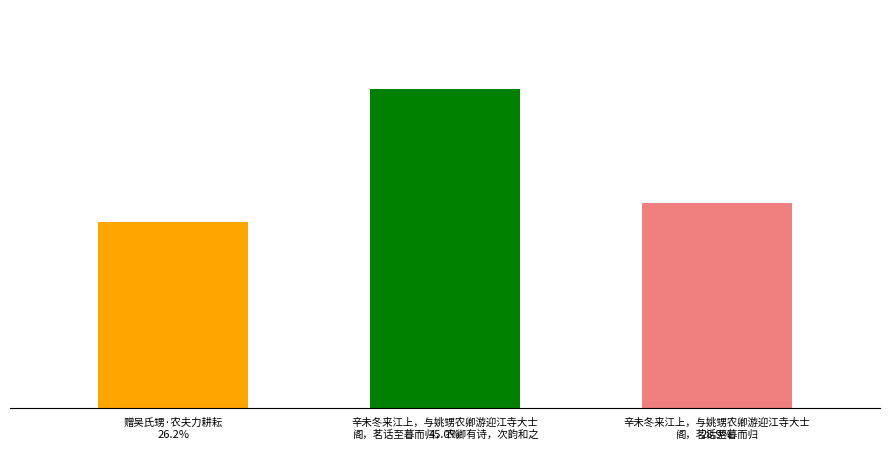

Are the bars horizontal?

No